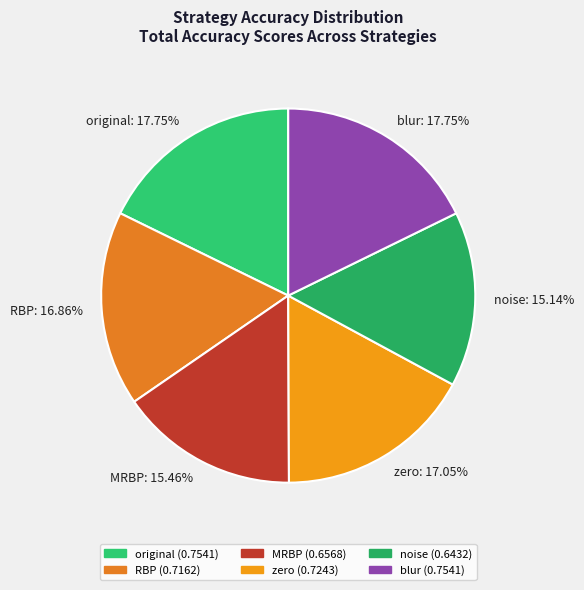

Do original and RBP together represent more than half of the pie?

No